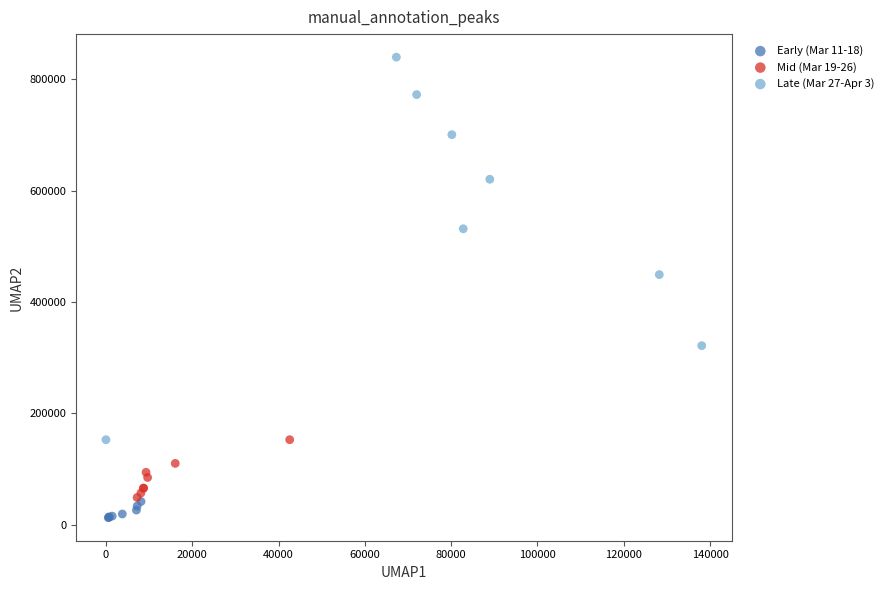

Which series contains the highest Y value?

Late (Mar 27-Apr 3)